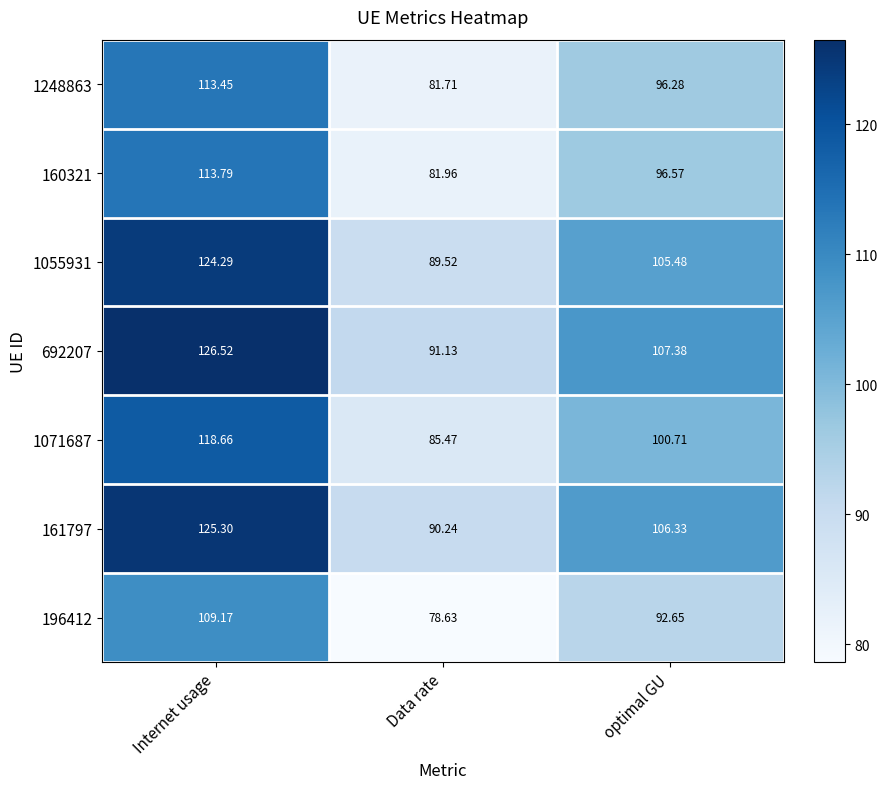

At how many categories does at least one series exceed 99?

2